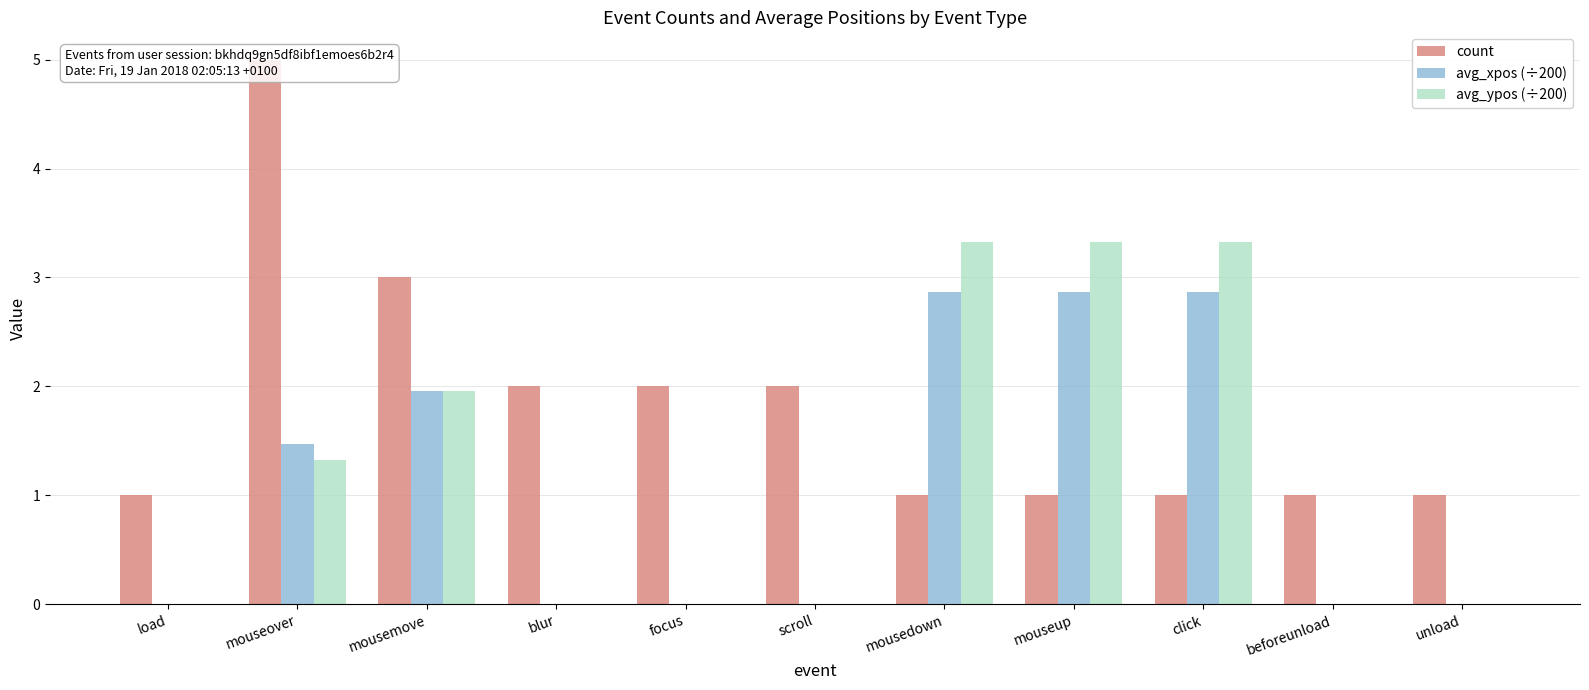

Where is avg_ypos (÷200) nearest to the value 1?

mouseover